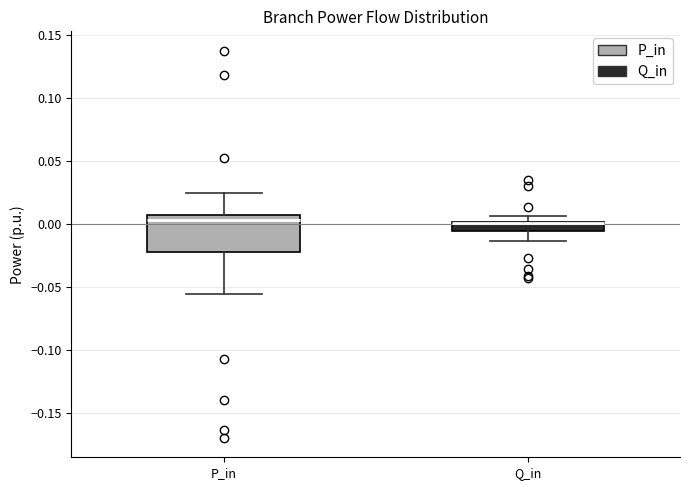

Comparing the boxes themselves (not the whiskers), which one is the tallest?

P_in